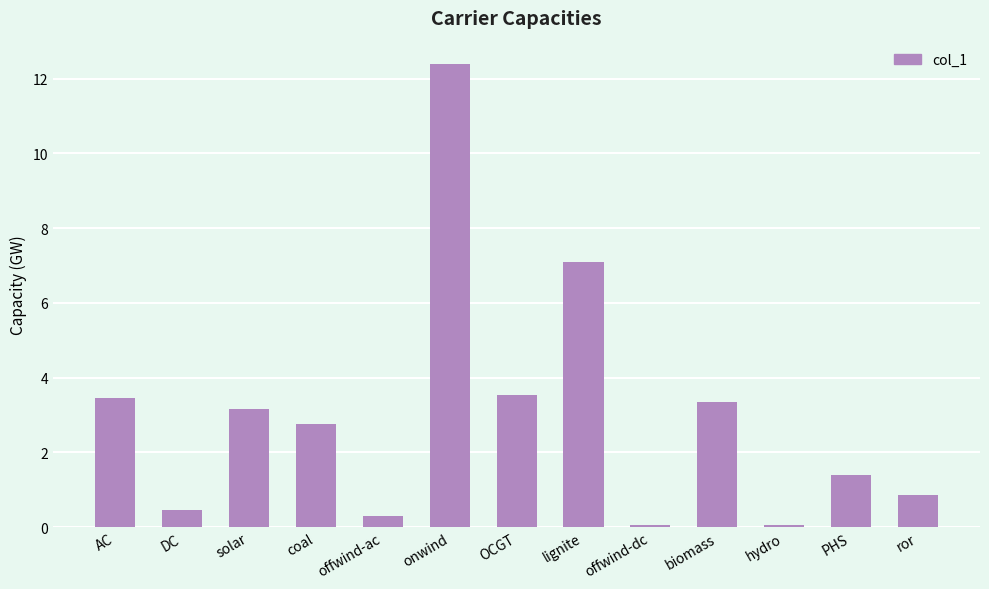

What is the greatest value displayed?

12.4